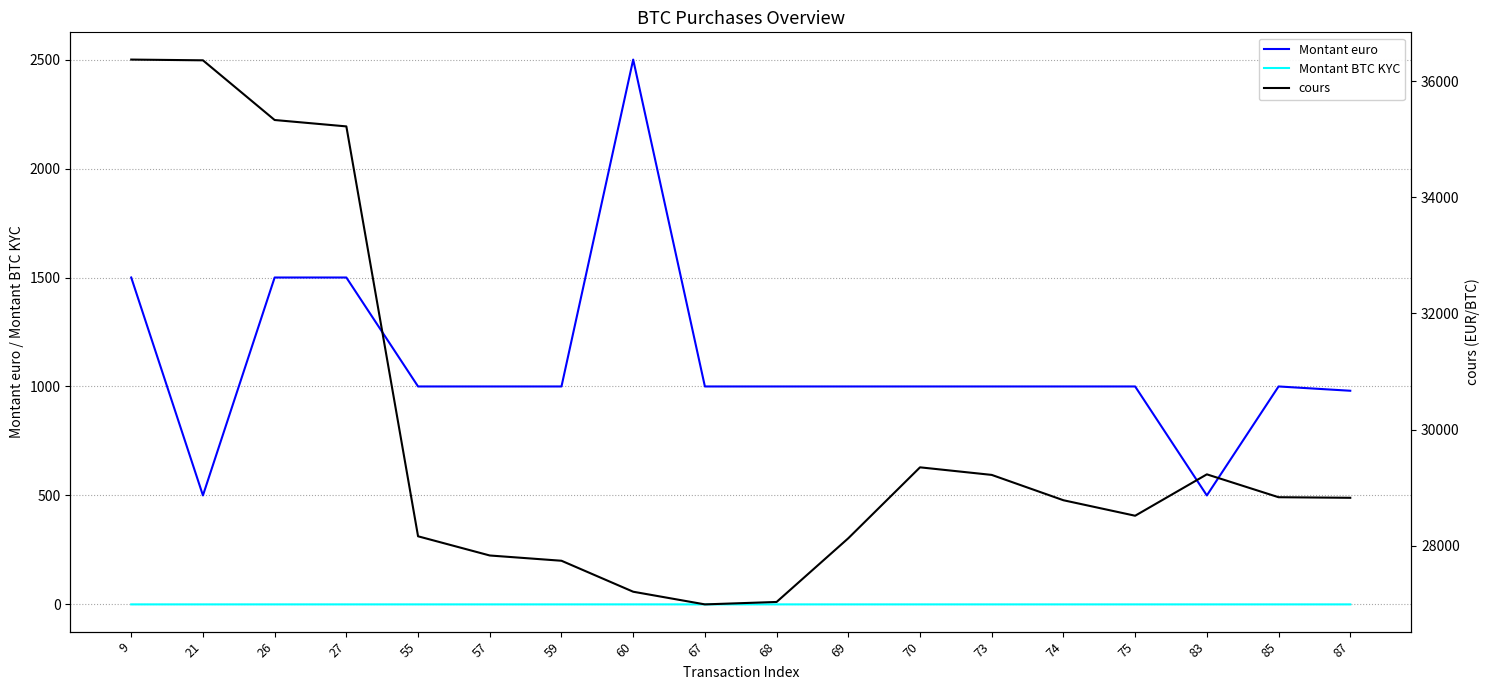

How many interior local peaks does the Montant euro series have?

2